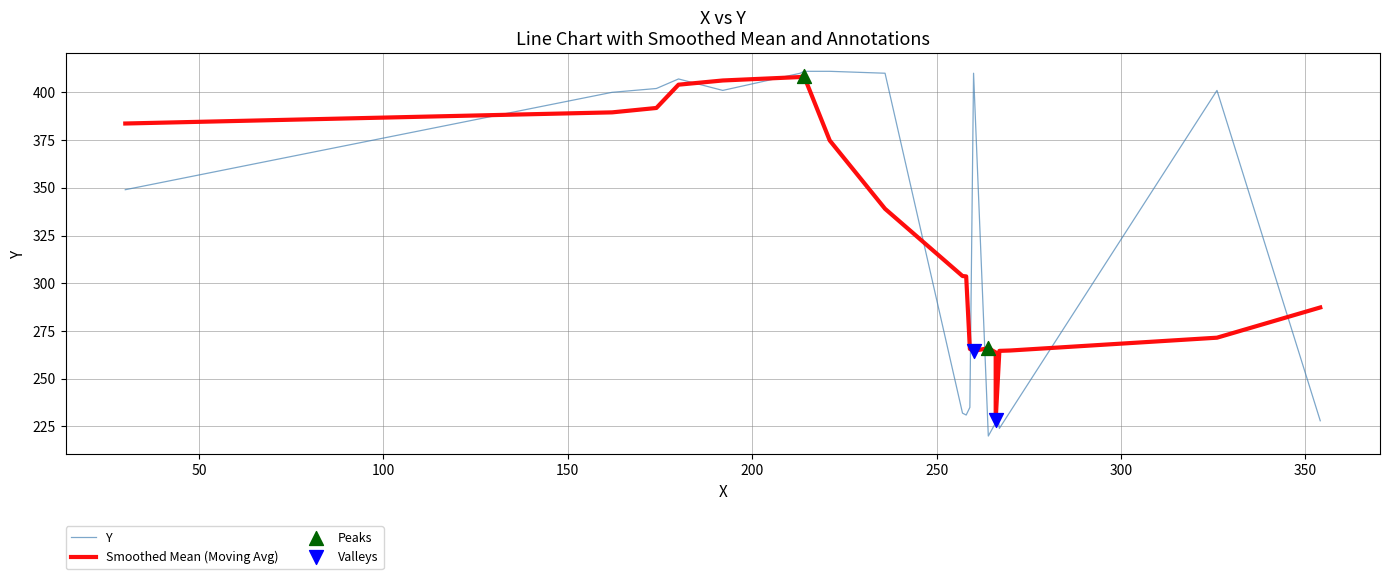

Between 15 and 18, which is larger?

18